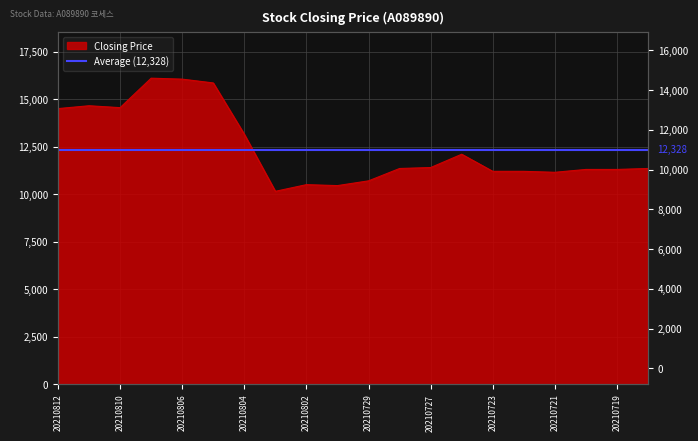

Rank the categories by value from lowest to highest.

20210803, 20210730, 20210802, 20210729, 20210721, 20210723, 20210722, 20210720, 20210719, 20210728, 20210716, 20210727, 20210726, 20210804, 20210812, 20210810, 20210811, 20210805, 20210806, 20210809